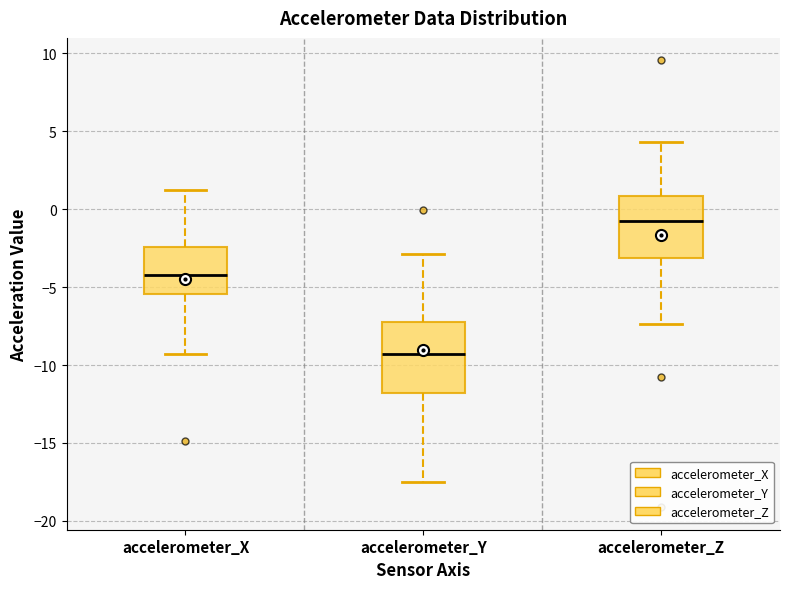

Reading left to right, transcribe this box plot: for each box, give where its median line is, the range the box spans, and where its two whiskers end, as read against the y-axis. The values are not printed on the chart, so give them approximately, as read against the axis.

accelerometer_X: median -4.0, box -5.5 to -2.5, whiskers -9.5 to 1.5
accelerometer_Y: median -9.5, box -12.0 to -7.0, whiskers -17.5 to -3.0
accelerometer_Z: median -1.0, box -3.0 to 1.0, whiskers -7.5 to 4.5